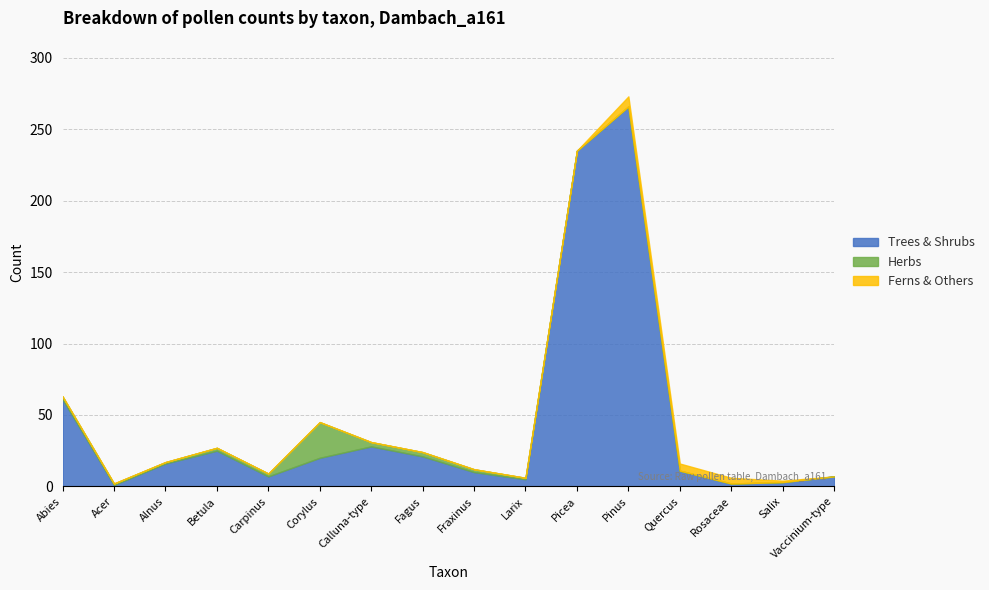

Does the chart display data point markers on the line(s)?

No